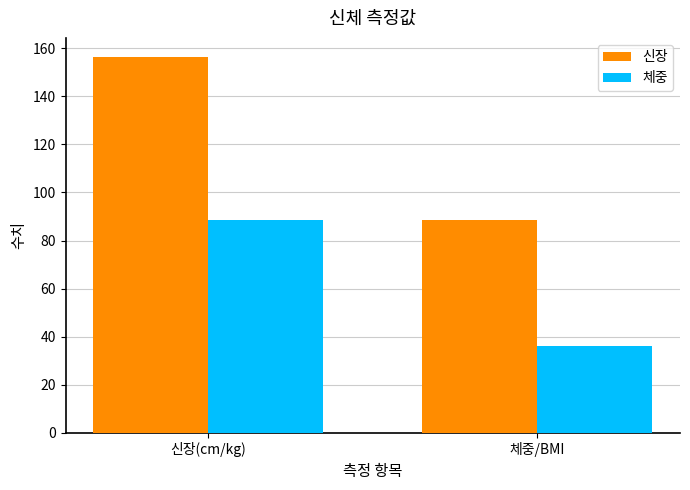

Rank the series by their maximum value, from highest to lowest.

신장, 체중